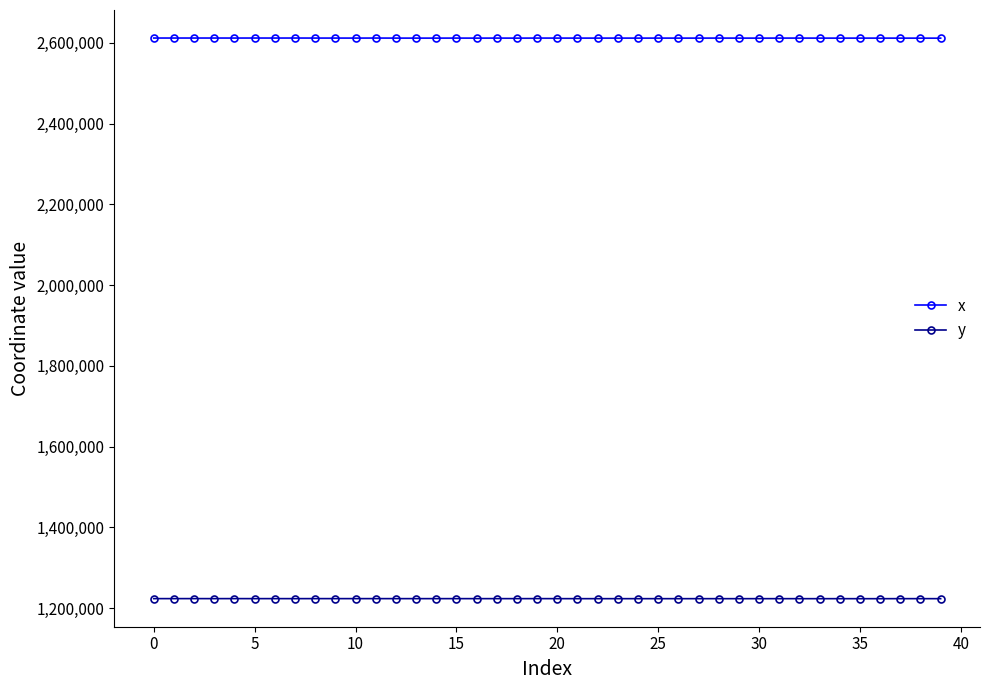

Rank the series by their average value, from lowest to highest.

y, x